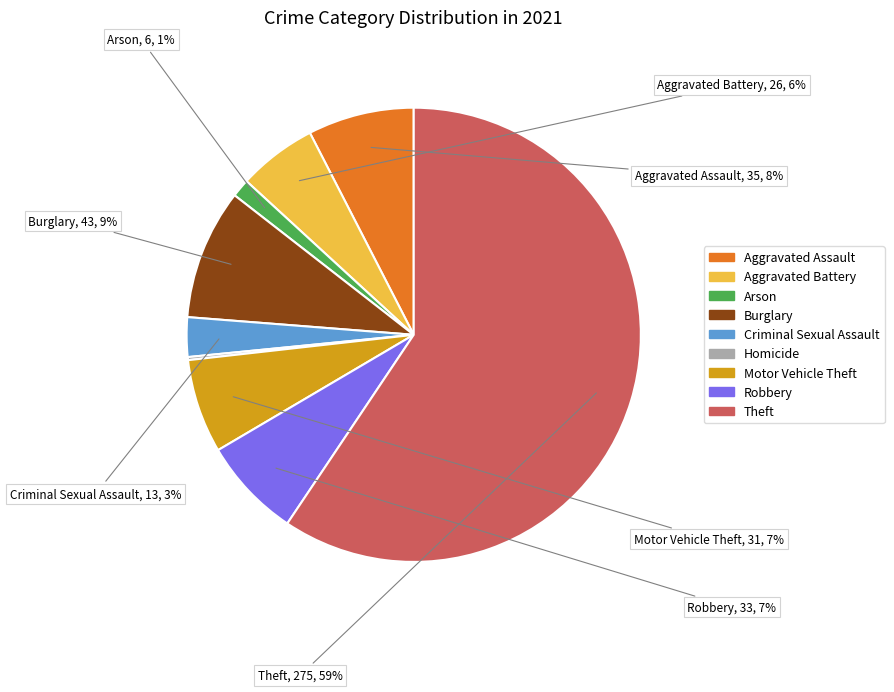

To the nearest percent, what is the average slice percentage?

11%